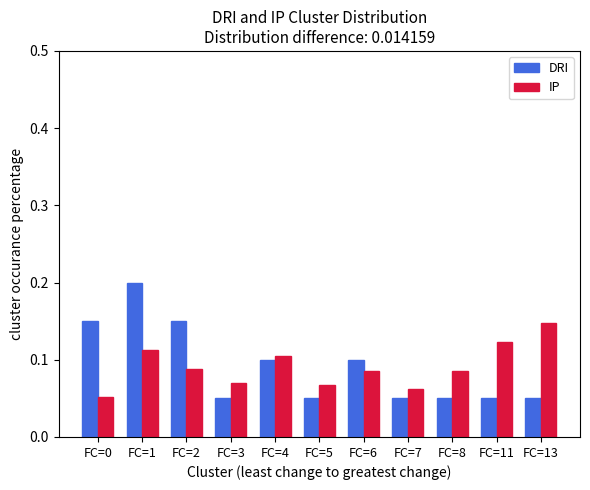

Rank the series by their maximum value, from lowest to highest.

IP, DRI